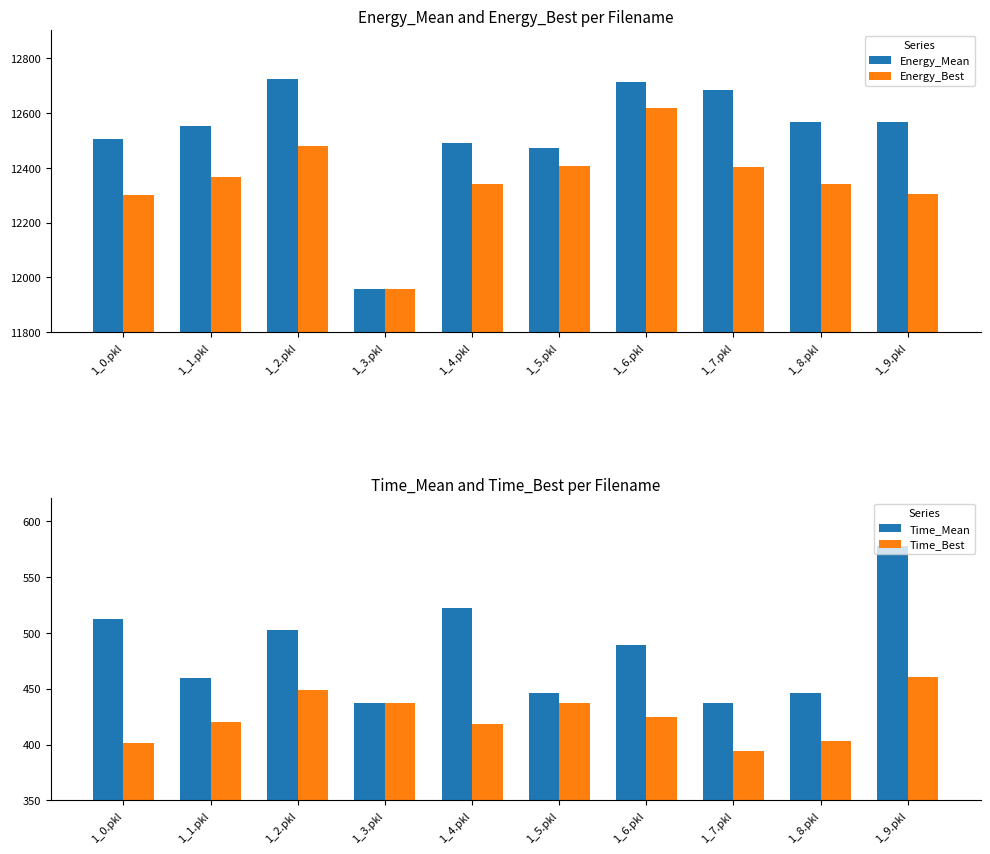

Rank the categories by Time_Mean value from lowest to highest.

1_3.pkl, 1_7.pkl, 1_5.pkl, 1_8.pkl, 1_1.pkl, 1_6.pkl, 1_2.pkl, 1_0.pkl, 1_4.pkl, 1_9.pkl